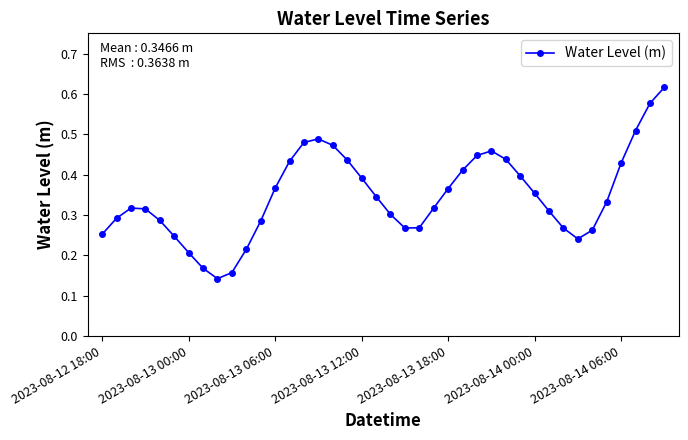

How many interior local peaks (higher than both neighbors) does the data have?

3